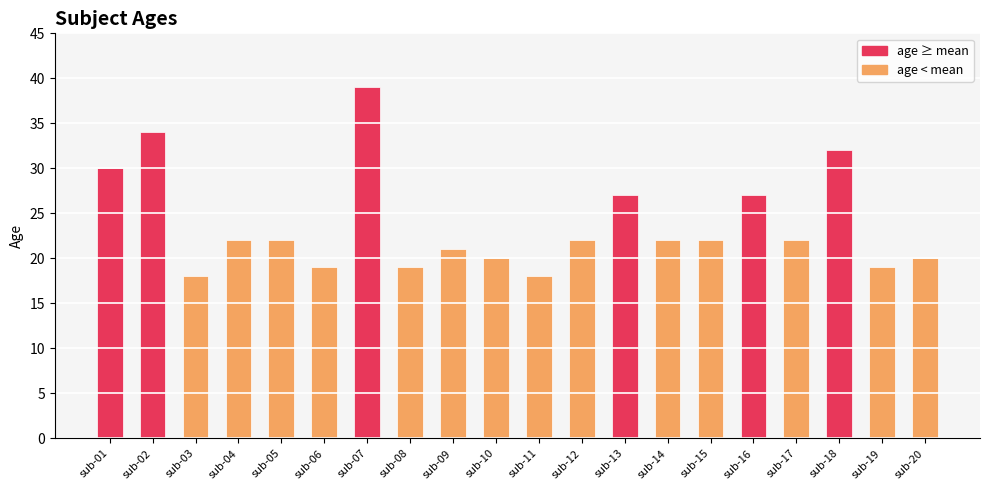

What is the maximum value shown in the chart?

39